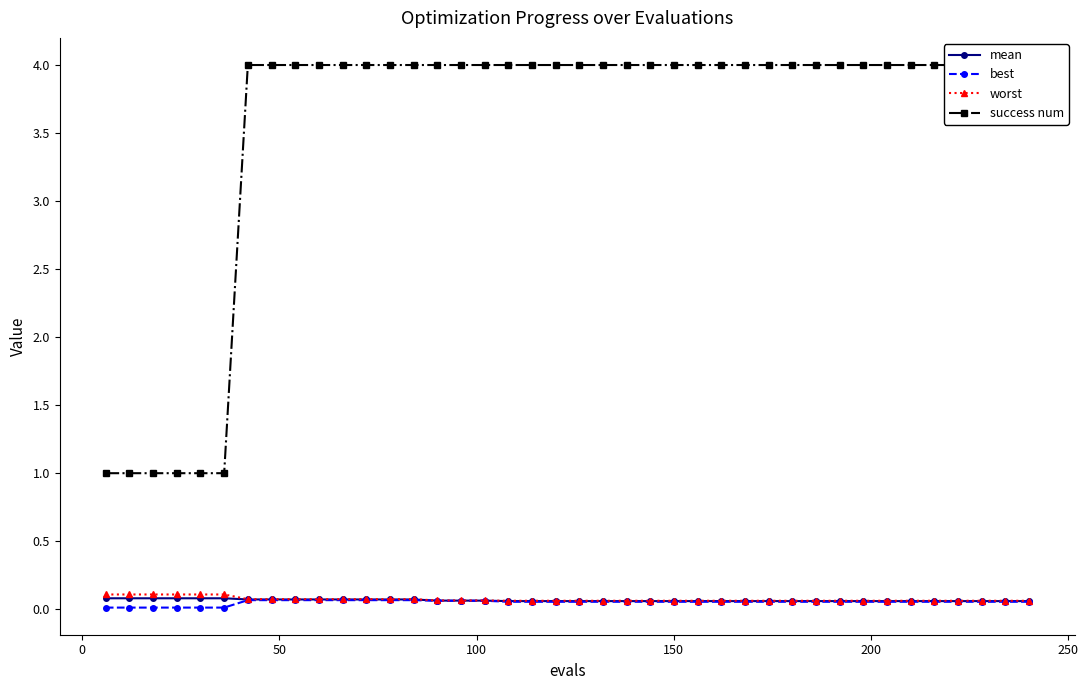

What is the difference between the second highest and second lowest values in the success num series?

3.0